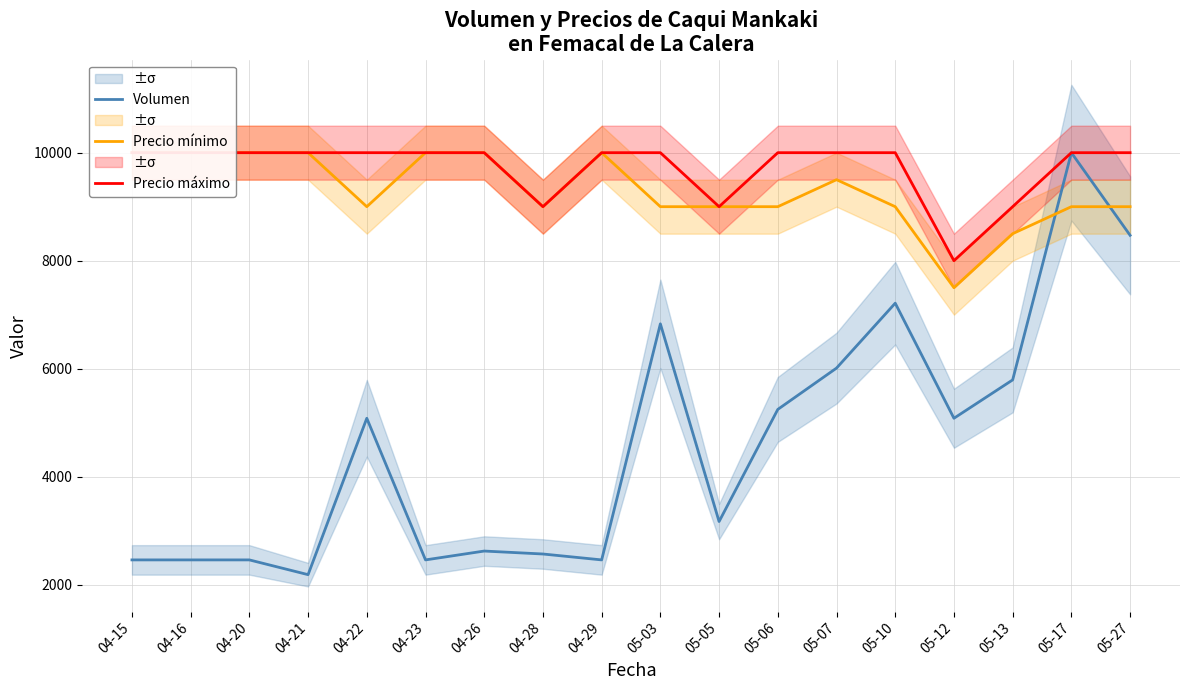

The Volumen series shows 5245.9 at 05-06. True or false?

True